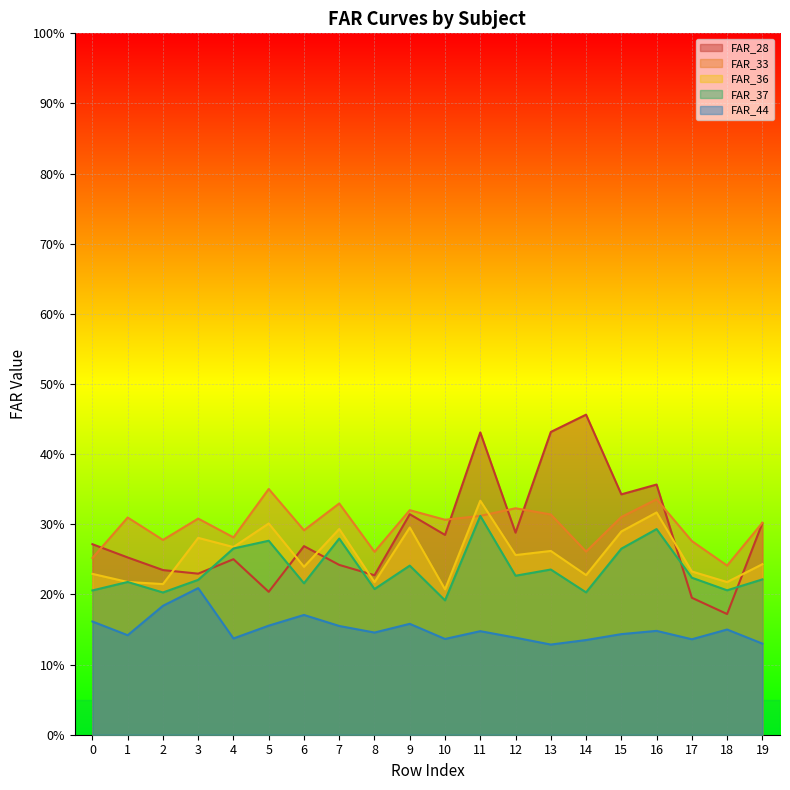

What is the maximum value for FAR_33?

0.4